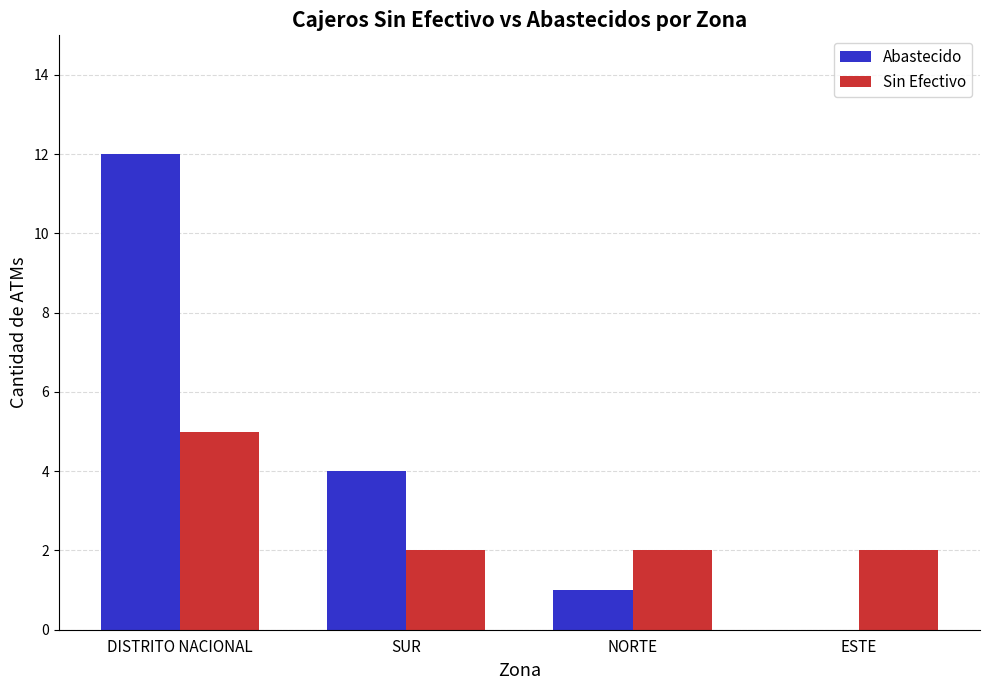

Which series has the widest spread of values?

Abastecido